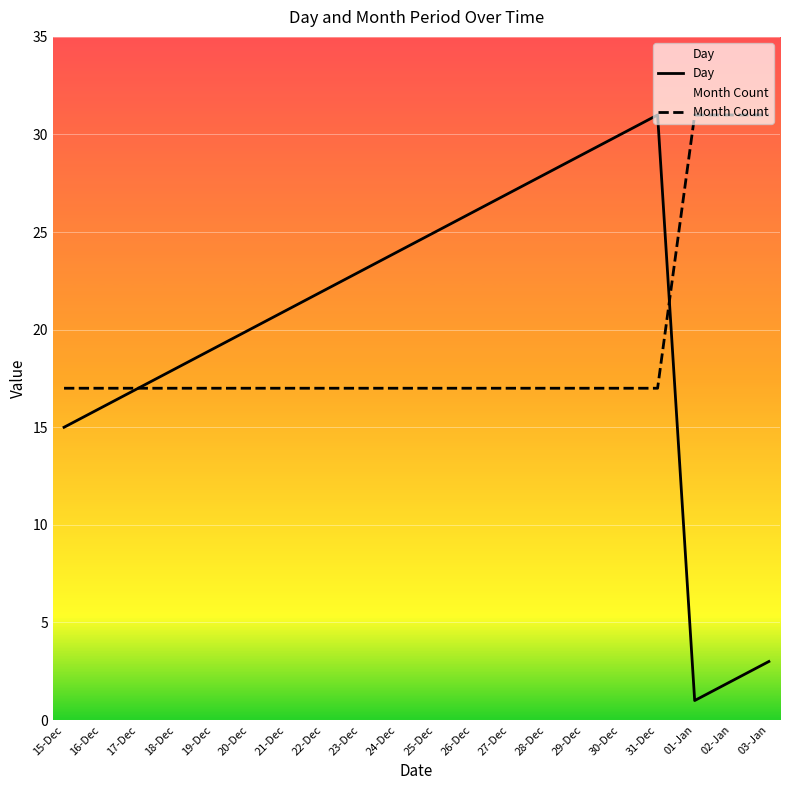

The Month Count series shows 17 at 19-Dec. True or false?

True